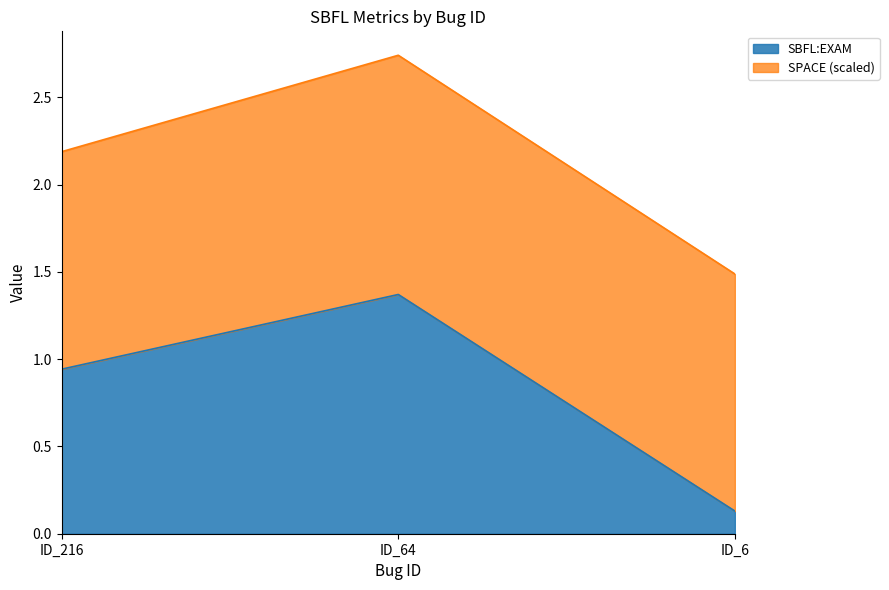

What is the value of the 2nd point from the left?

1.4